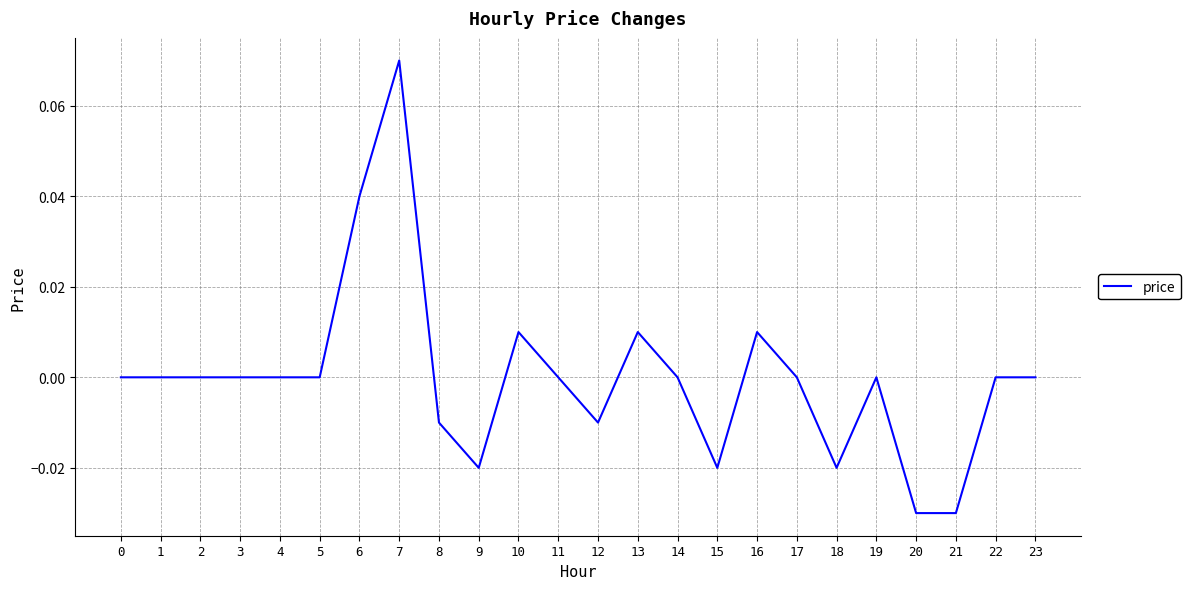

The value at 16 is 0.0. True or false?

True